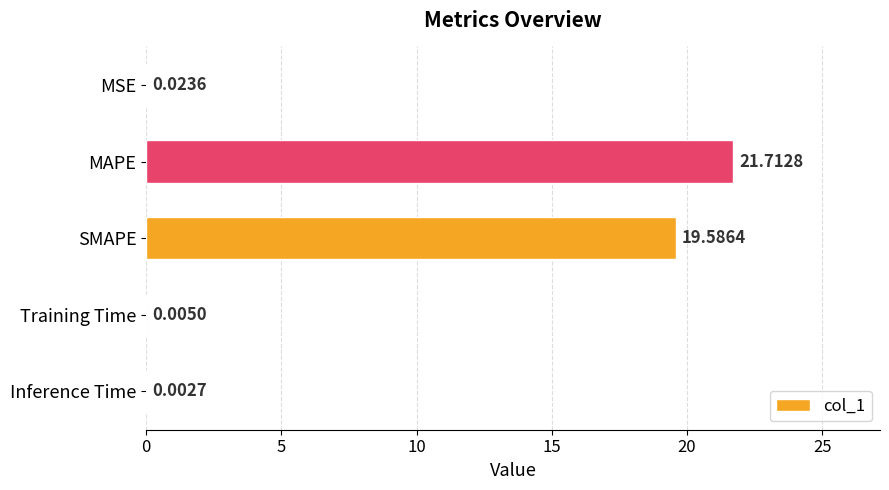

Where is the data nearest to the value 10?

SMAPE